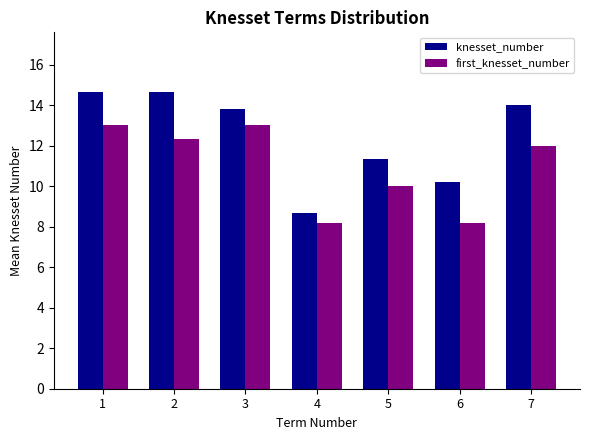

Reading left to right, list all the values displayed in this chart.

knesset_number: 1=14.7	2=14.7	3=13.8	4=8.7	5=11.3	6=10.2	7=14.0
first_knesset_number: 1=13.0	2=12.3	3=13.0	4=8.2	5=10.0	6=8.2	7=12.0